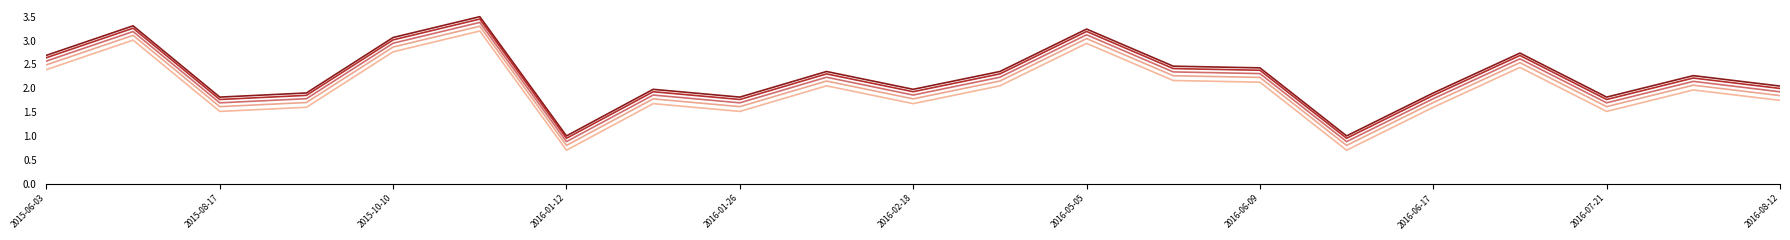

Is this an area chart (filled region under the line)?

No